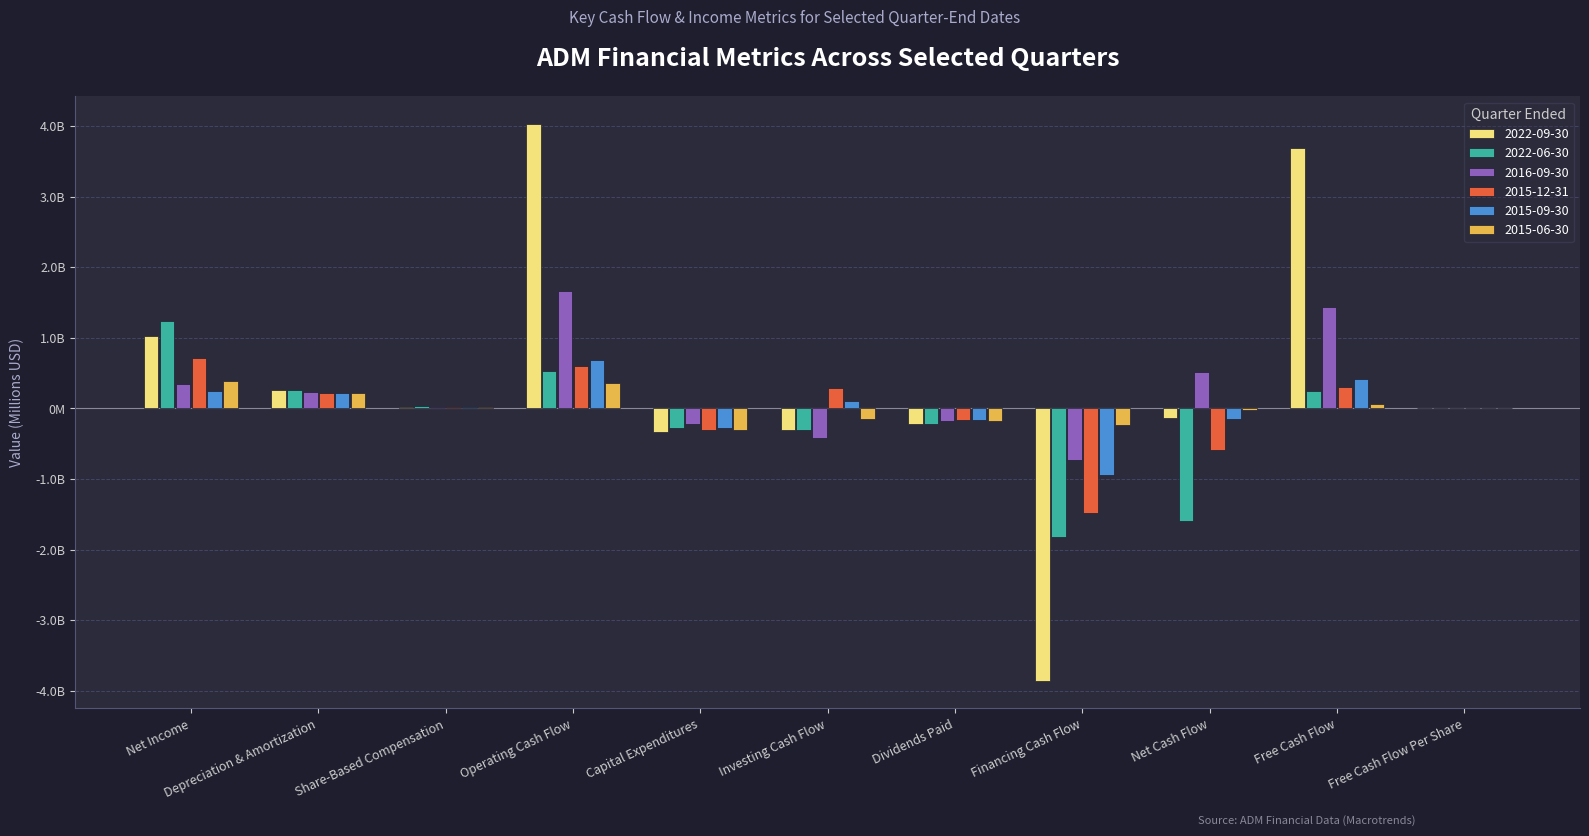

Reading left to right, what are all the values shown in this chart?

2022-09-30: 1031.0	260.0	26.0	4023.0	-341.0	-301.0	-224.0	-3855.0	-133.0	3682.0	6.6
2022-06-30: 1236.0	257.0	28.0	531.0	-283.0	-305.0	-227.0	-1827.0	-1601.0	248.0	0.4
2016-09-30: 341.0	226.0	13.0	1665.0	-225.0	-418.0	-175.0	-737.0	510.0	1440.0	2.5
2015-12-31: 718.0	224.0	15.0	607.0	-306.0	286.0	-167.0	-1479.0	-586.0	301.0	0.5
2015-09-30: 252.0	217.0	22.0	691.0	-279.0	100.0	-170.0	-938.0	-147.0	412.0	0.7
2015-06-30: 386.0	225.0	16.0	362.0	-302.0	-146.0	-173.0	-239.0	-23.0	60.0	0.1